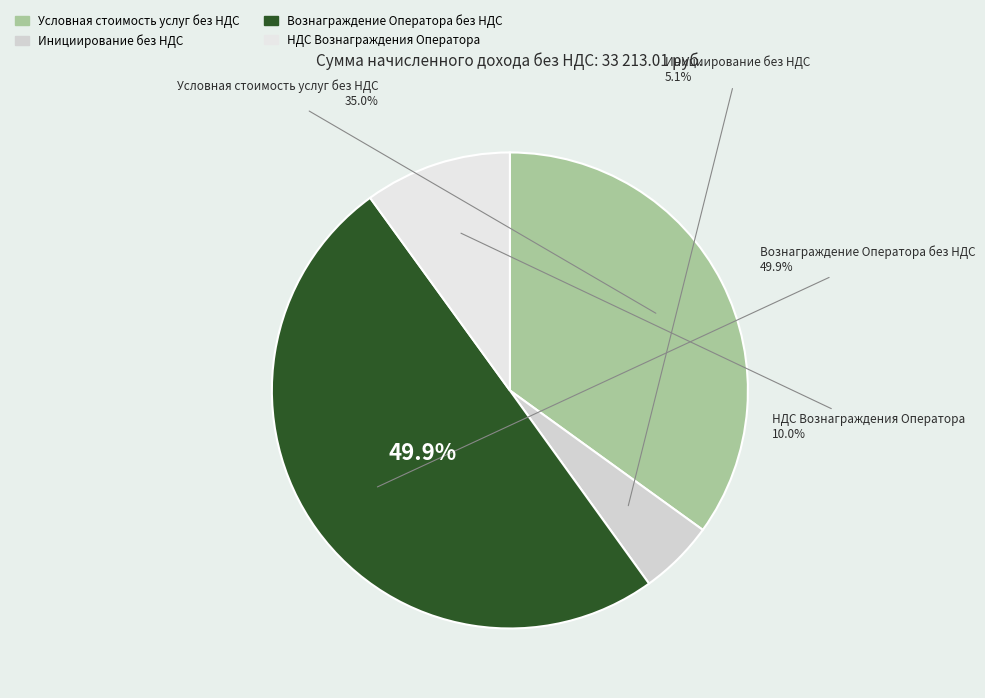

Count the number of slices in the pie.

4